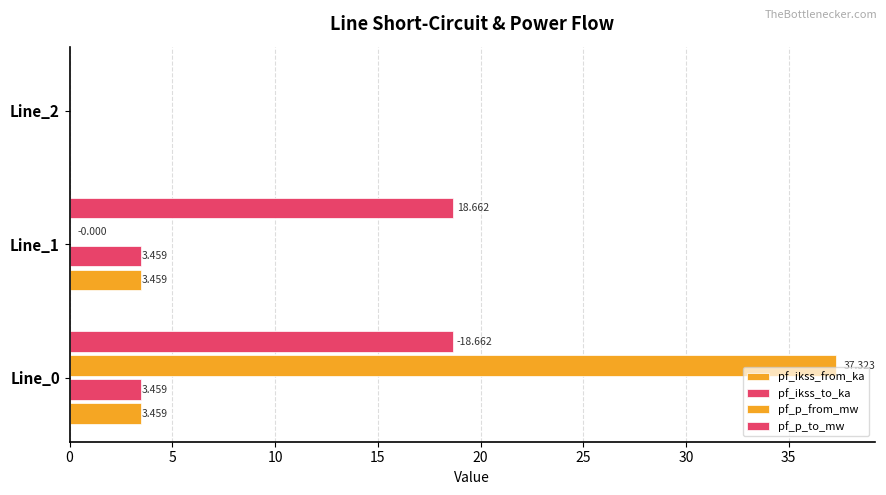

Count the number of categories in the chart.

3